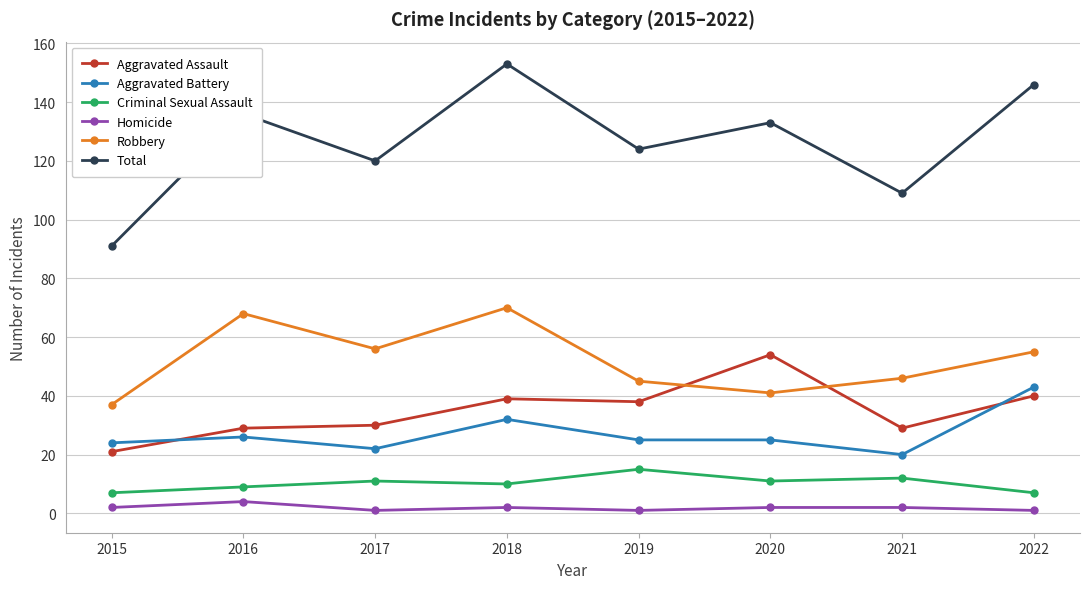

At which label does Aggravated Assault first exceed 38?

2018